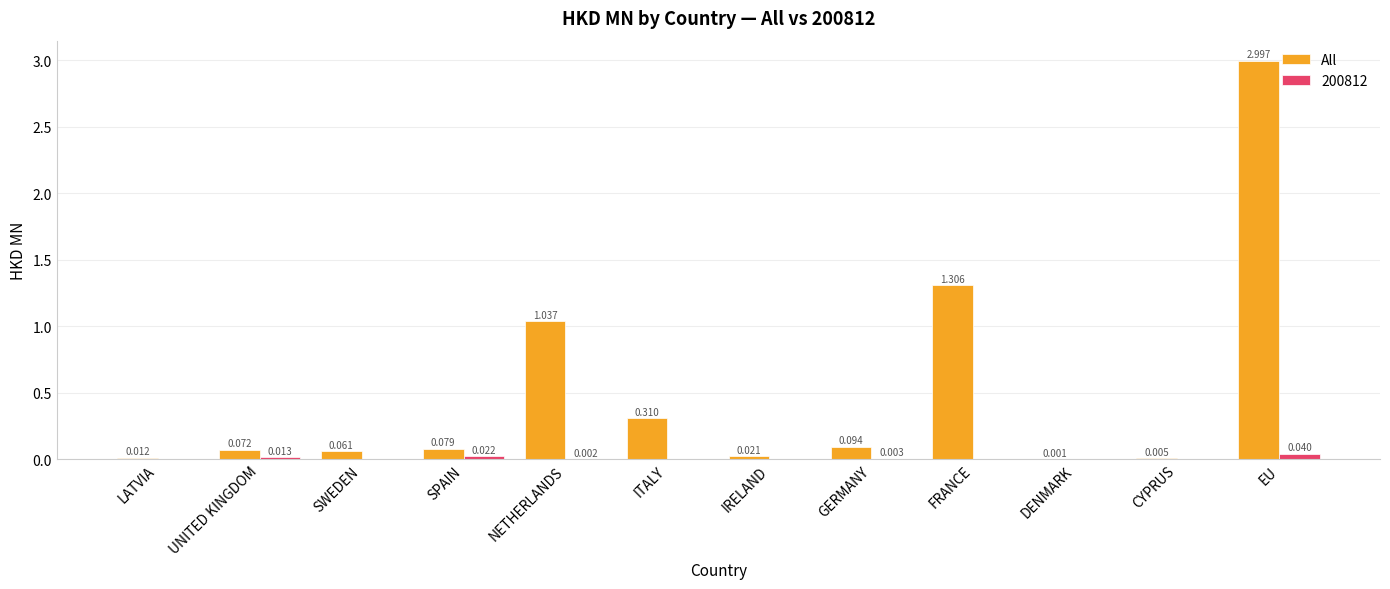

Which label corresponds to the largest value in the chart?

EU